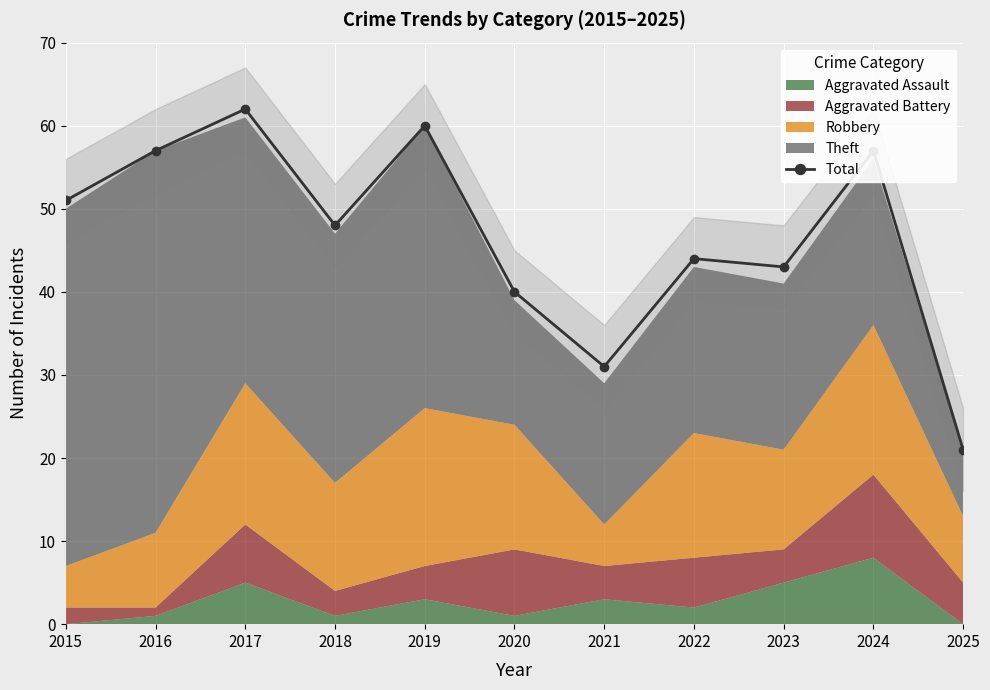

Rank the categories by value from lowest to highest.

2025, 2021, 2020, 2023, 2022, 2018, 2015, 2016, 2024, 2019, 2017